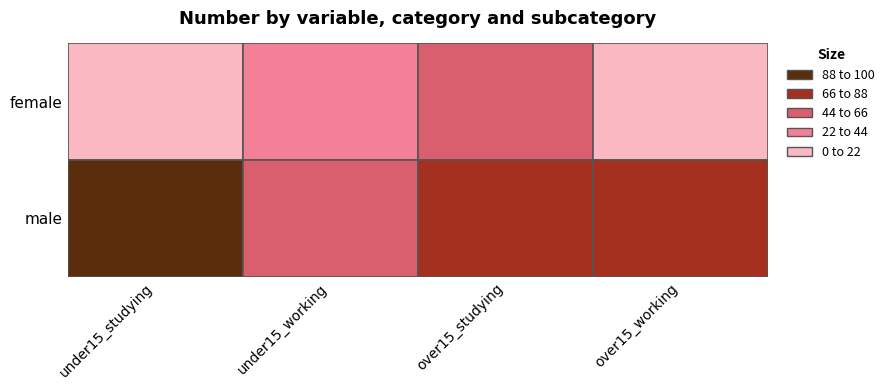

Rank the series by their average value, from lowest to highest.

female, male